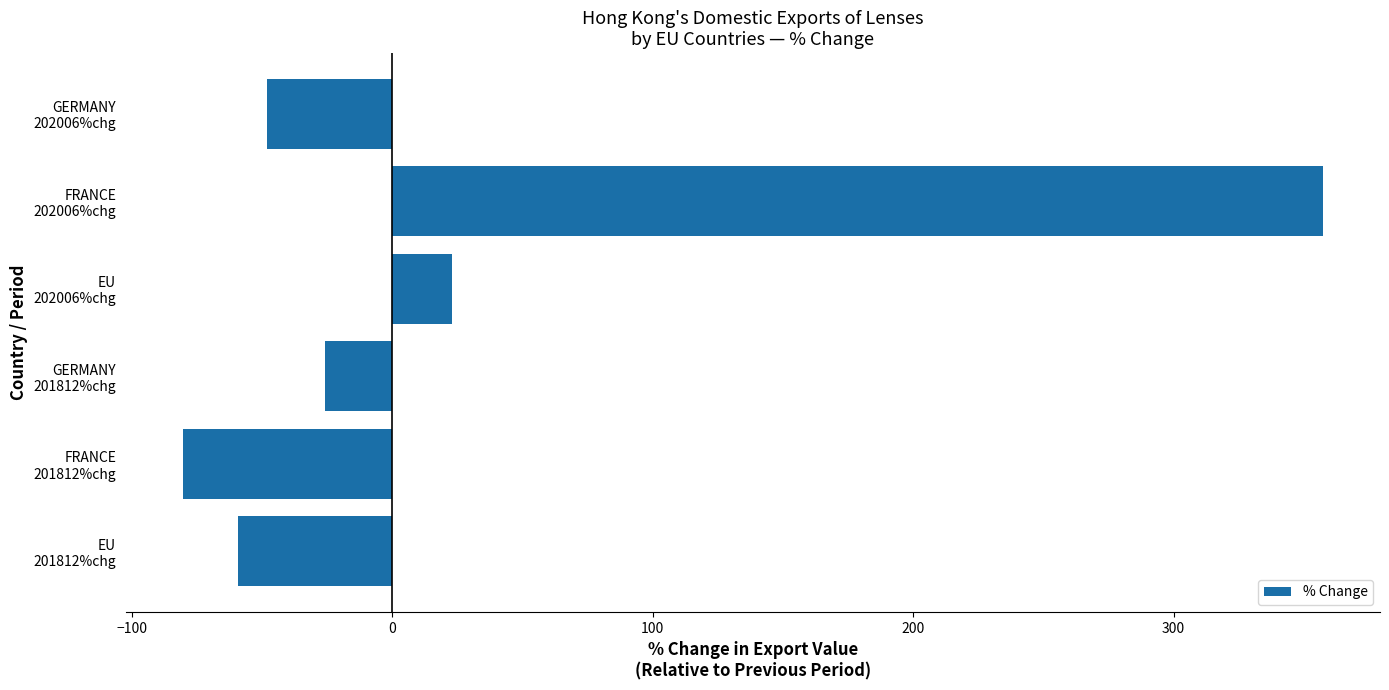

Which category has the lowest value across all series?

FRANCE
201812%chg